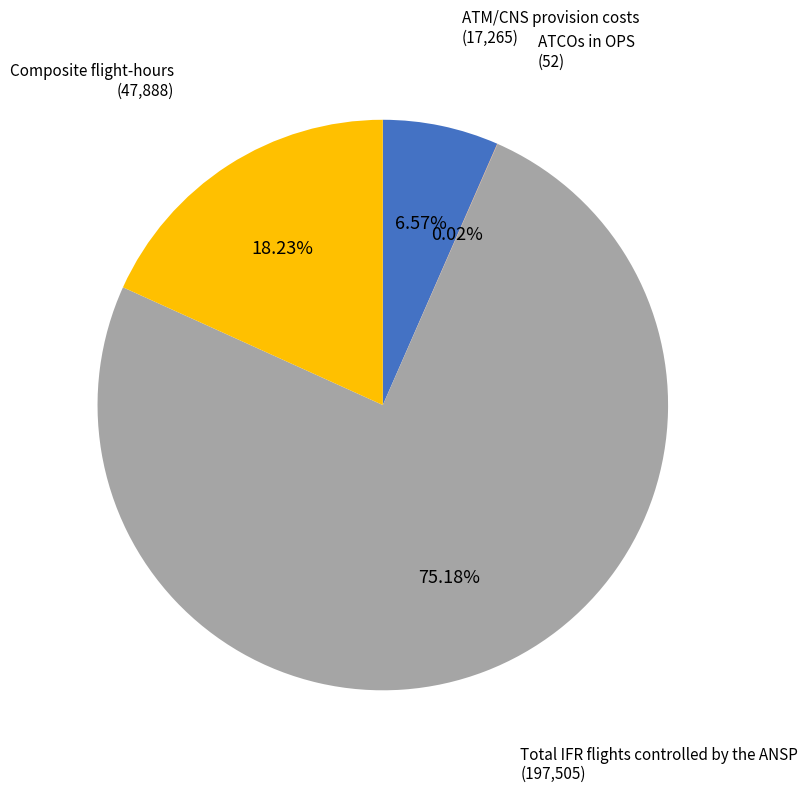

Is there a majority slice in this chart?

Yes